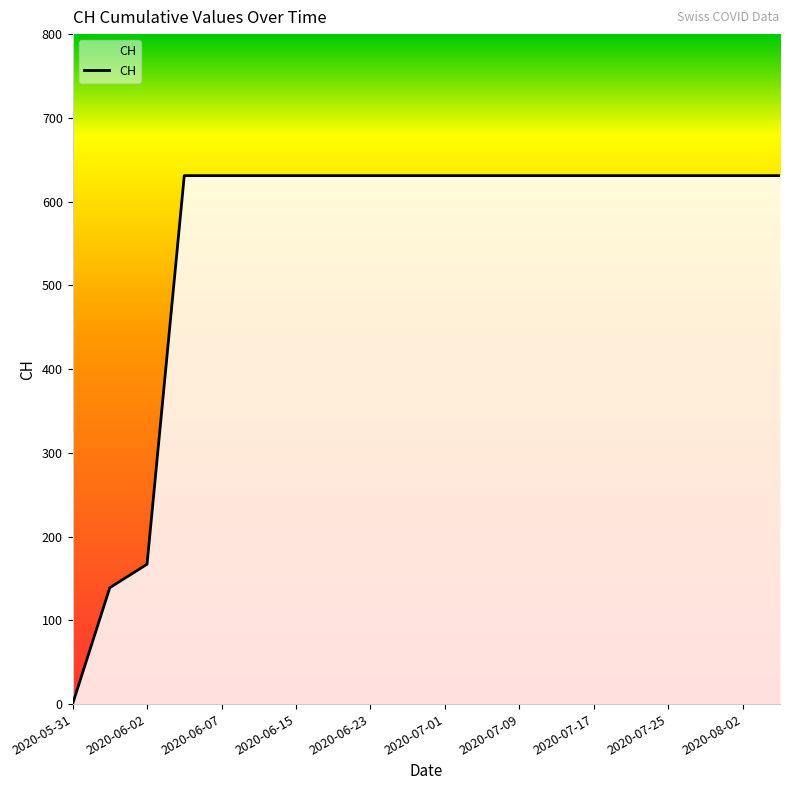

What is the greatest value displayed?

631